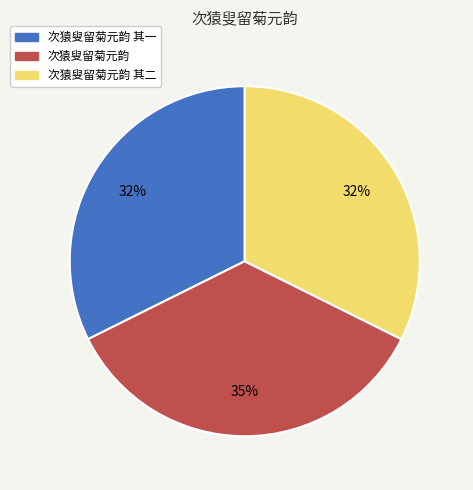

Count the number of slices in the pie.

3